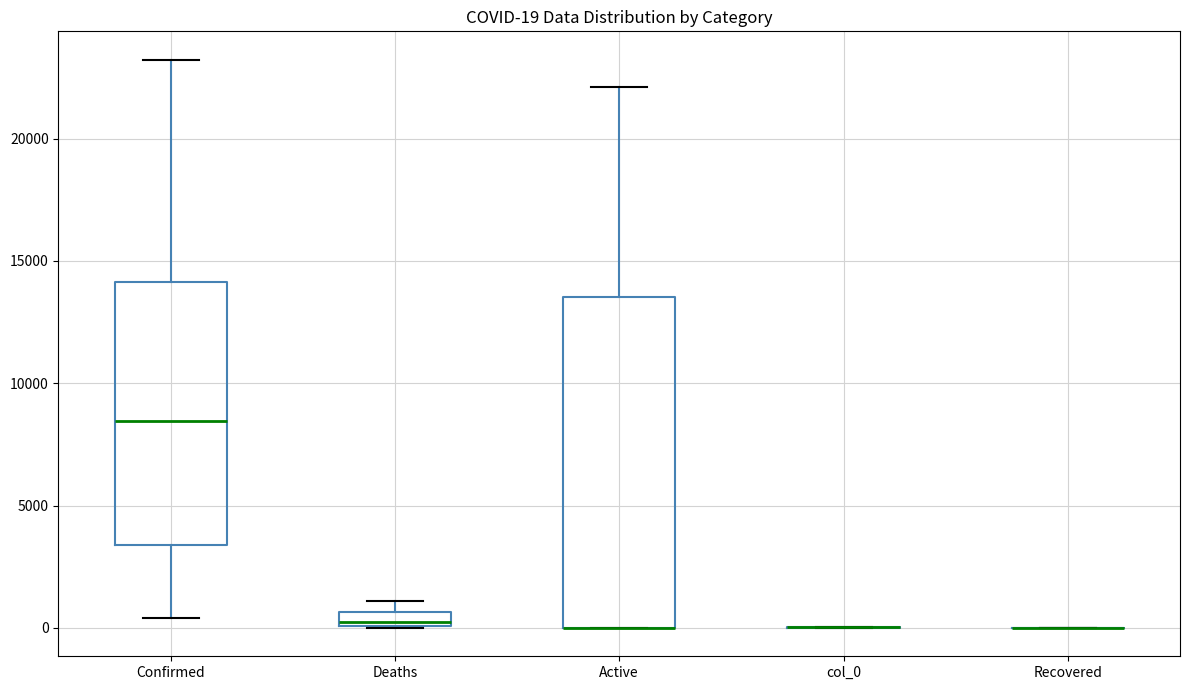

Which box is the tallest, from its lower edge to its upper edge?

Active